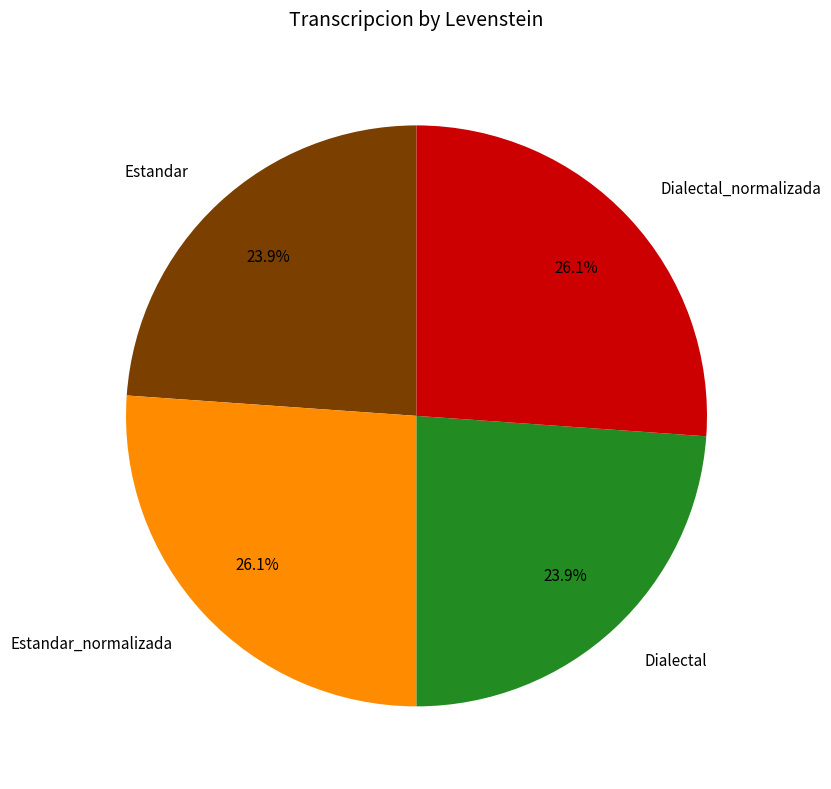

Is it true that Dialectal is 17% of the pie?

False